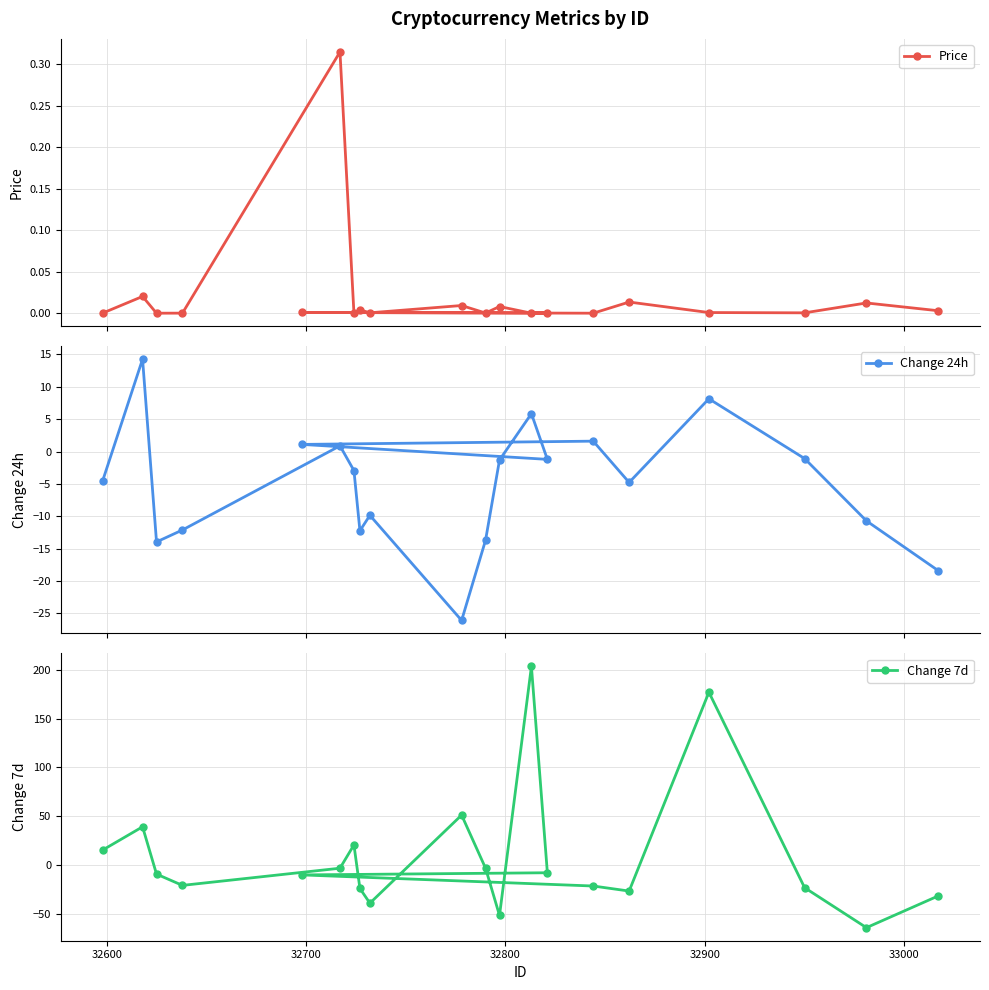

Reading left to right, transcribe all the data shown in this chart.

Price: 0.0	0.0	0.0	0.0	0.0	0.0	0.0	0.0	0.0	0.0	0.0	0.0	0.0	0.0	0.0	0.3	0.0	0.0	0.0	0.0
Change 24h: -18.4	-10.7	-1.1	8.1	-4.8	1.6	1.1	-1.2	5.8	-1.3	-13.7	-26.1	-9.9	-12.3	-2.9	0.9	-12.1	-14.0	14.3	-4.5
Change 7d: -31.8	-64.3	-23.3	177.0	-26.8	-21.6	-10.2	-8.0	203.5	-51.8	-3.3	51.1	-39.2	-24.1	20.5	-3.4	-21.0	-9.4	39.1	15.3